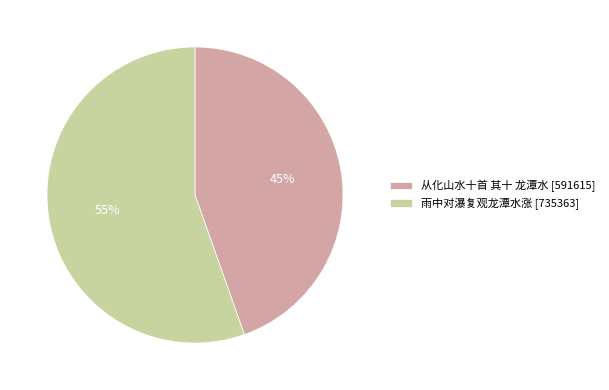

Approximately how many times larger is the value at 从化山水十首 其十 龙潭水 [591615] compared to 雨中对瀑复观龙潭水涨 [735363]?

0.8